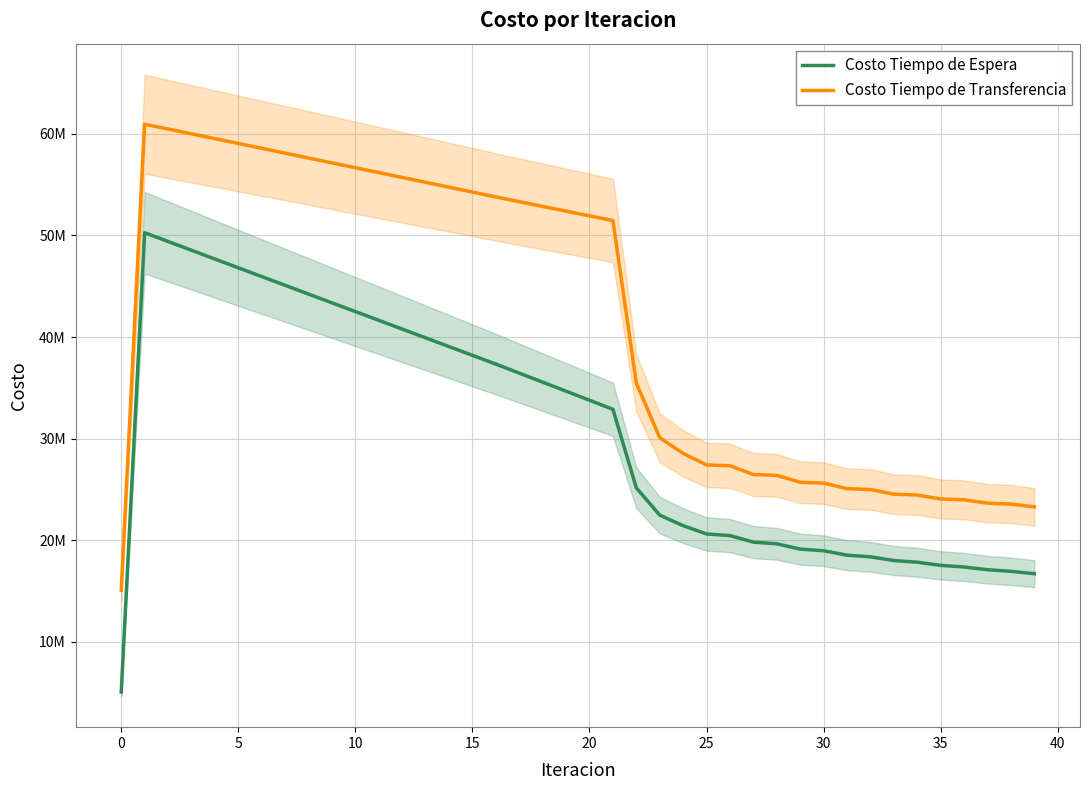

What is the label of the 24th point from the left?

23